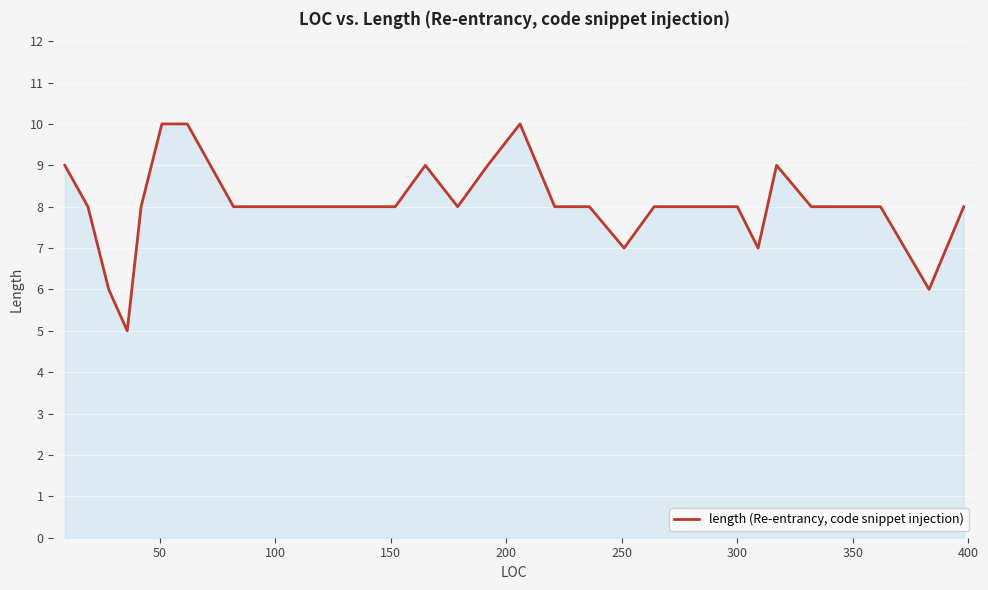

What is the minimum value shown in the chart?

5